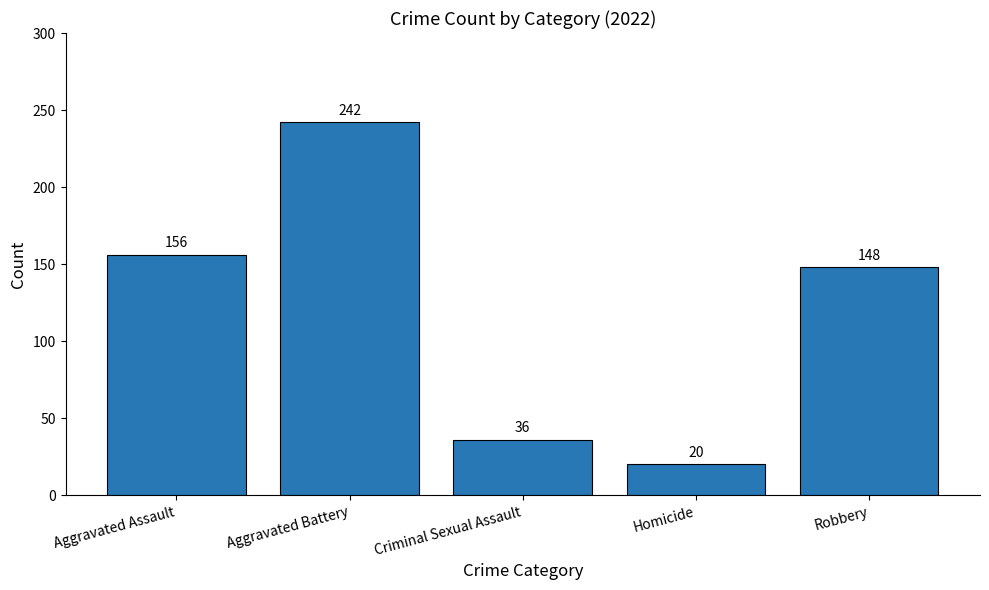

Which has a higher value, Aggravated Assault or Criminal Sexual Assault?

Aggravated Assault